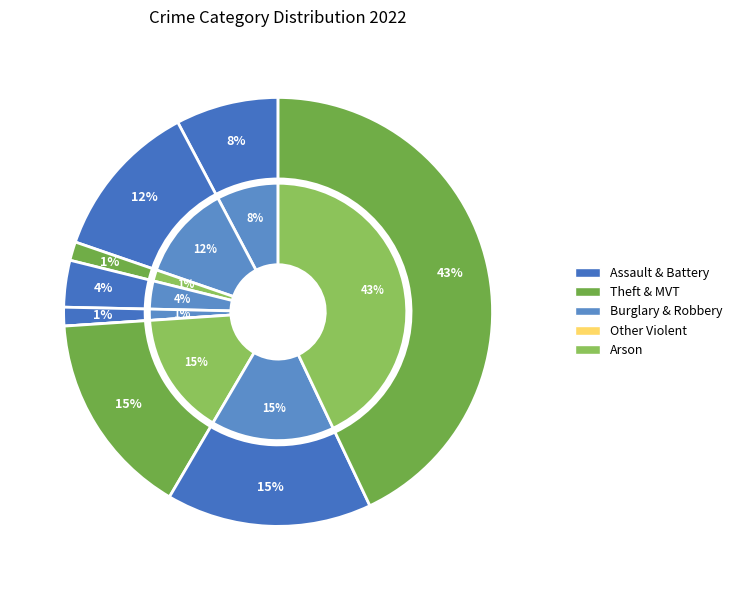

True or false: Homicide accounts for 0% of the total.

True